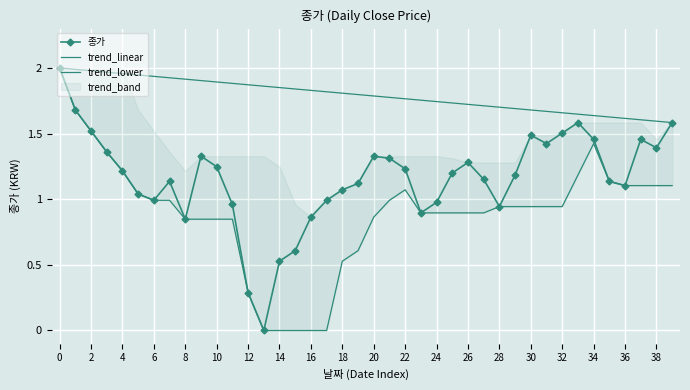

List the series in order of their overall mean, lowest first.

trend_lower, 종가, trend_linear